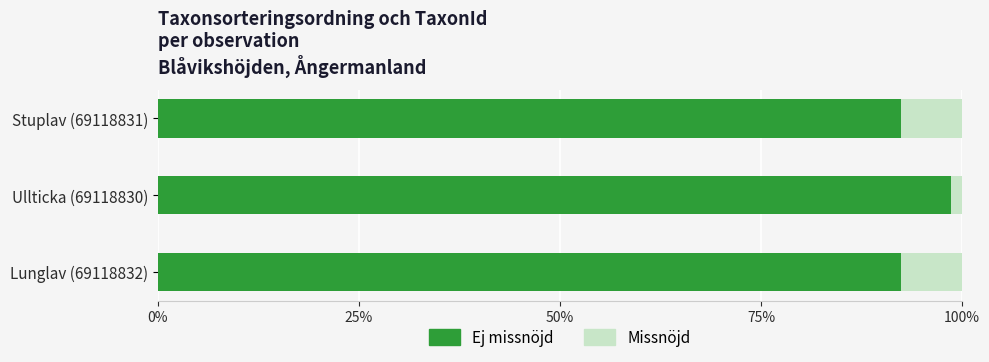

What are all the series names shown in the legend?

Ej missnöjd, Missnöjd